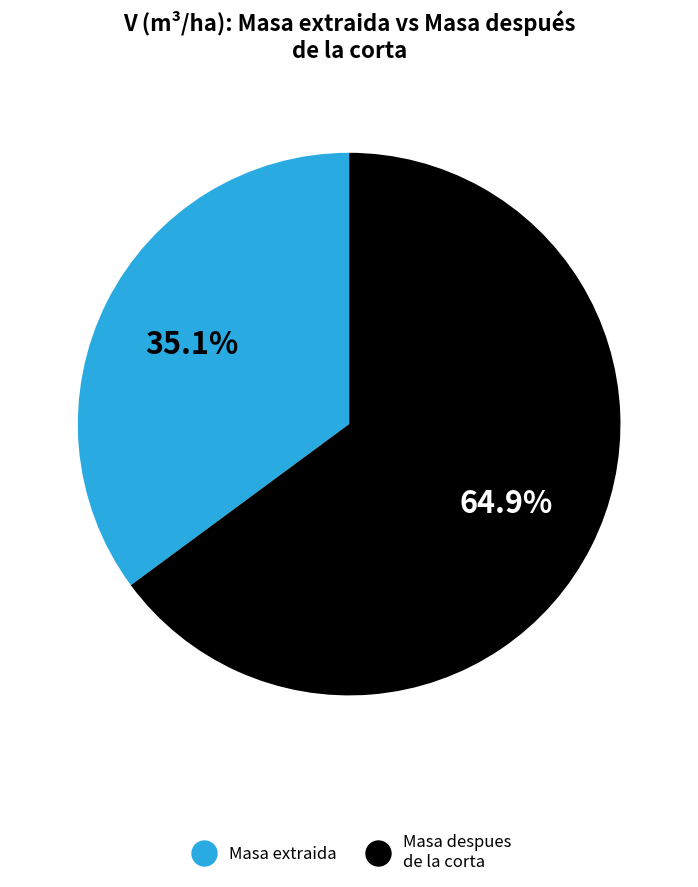

What is the ratio of the value at Masa despues de la corta to the value at Masa extraida?

1.8